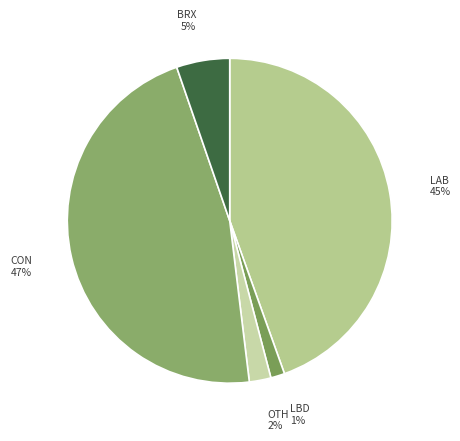

Which slice is the largest?

CON